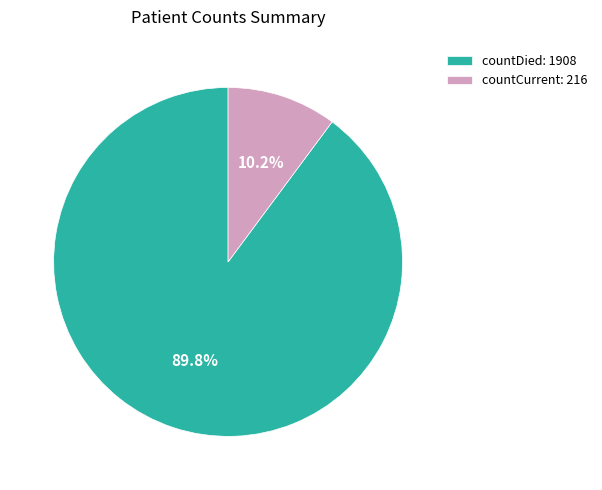

Rank the categories by value from highest to lowest.

countDied, countCurrent